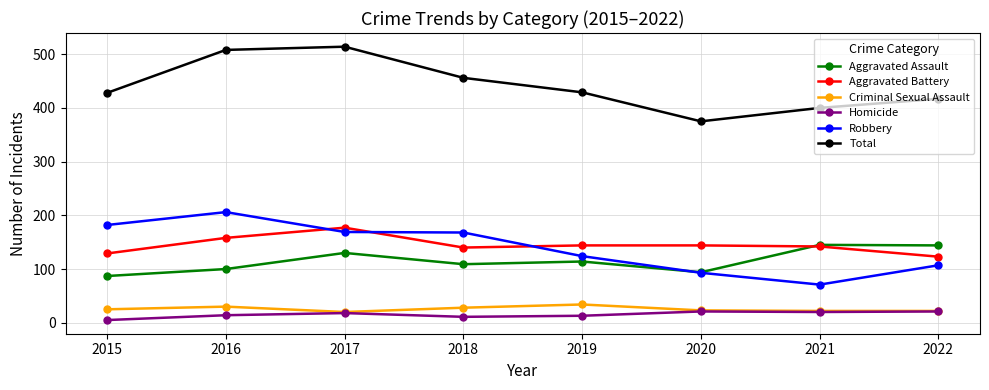

Which series has the largest total across all categories?

Total